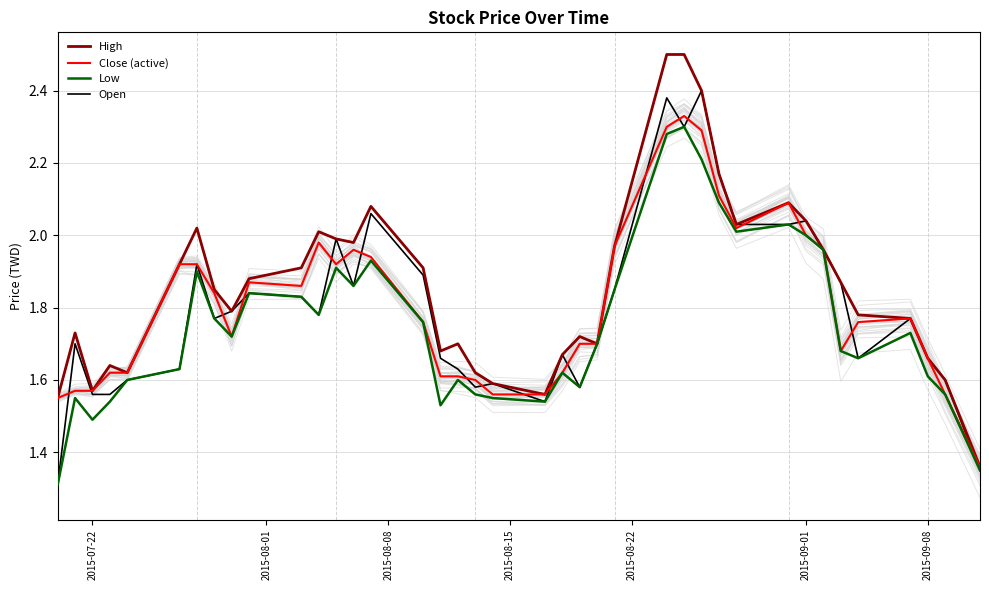

What is the minimum value for Open?

1.3